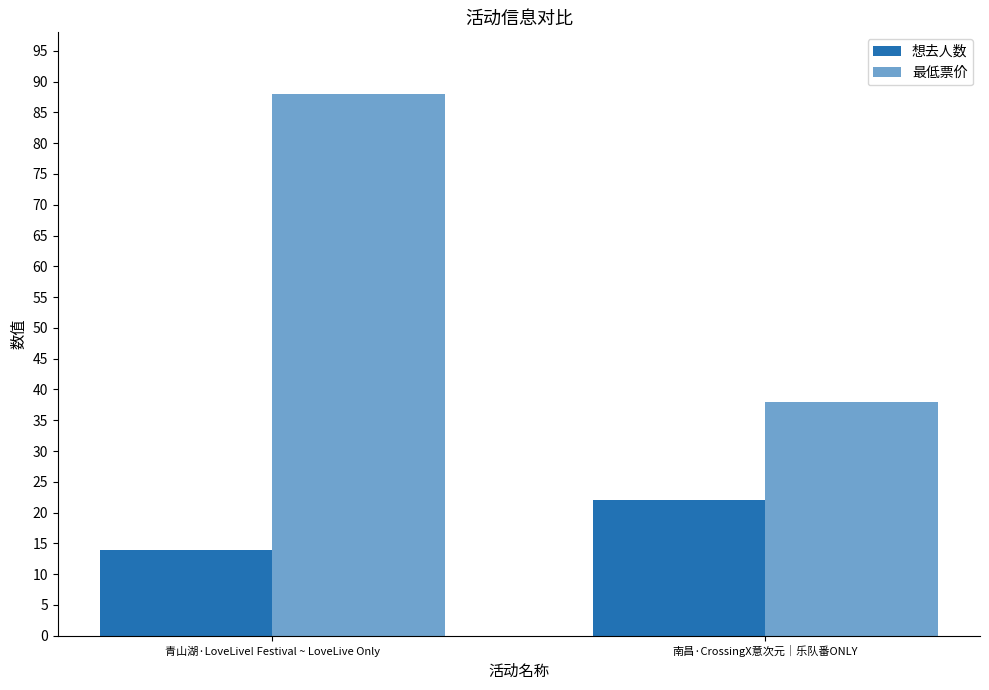

Are the bars grouped side by side (vs. stacked)?

Yes